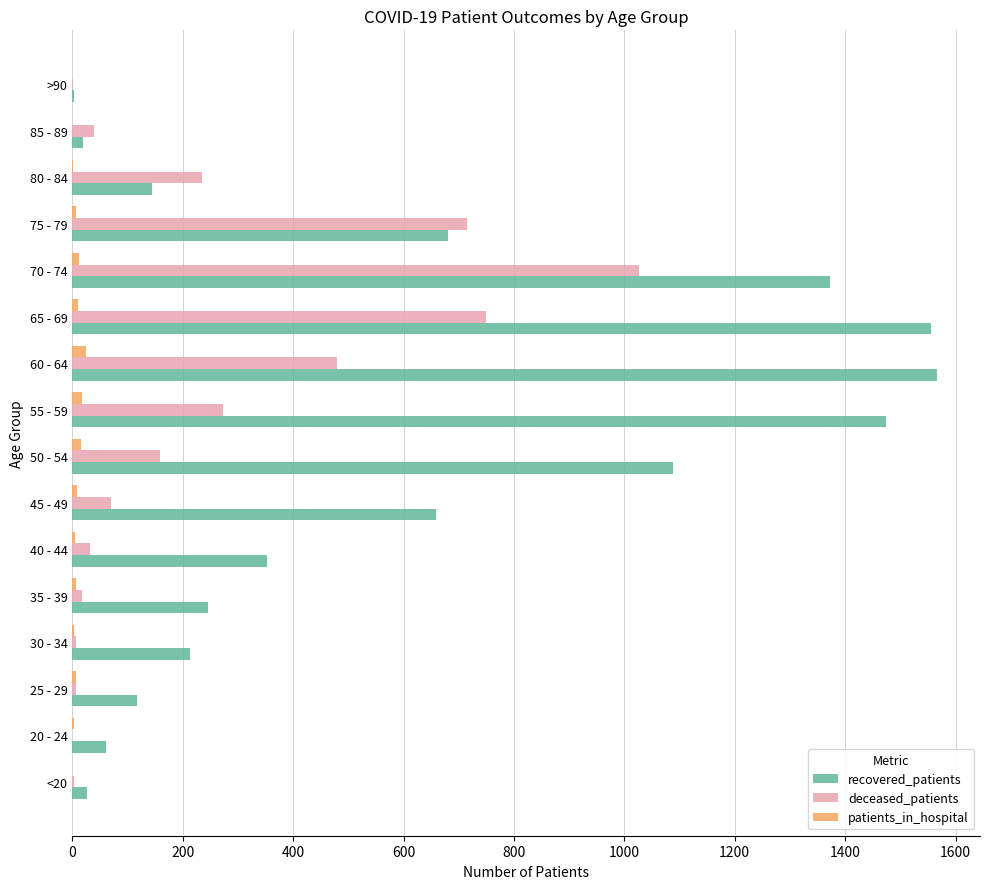

Is the value of deceased_patients at 85 - 89 greater than the value of recovered_patients at 50 - 54?

No